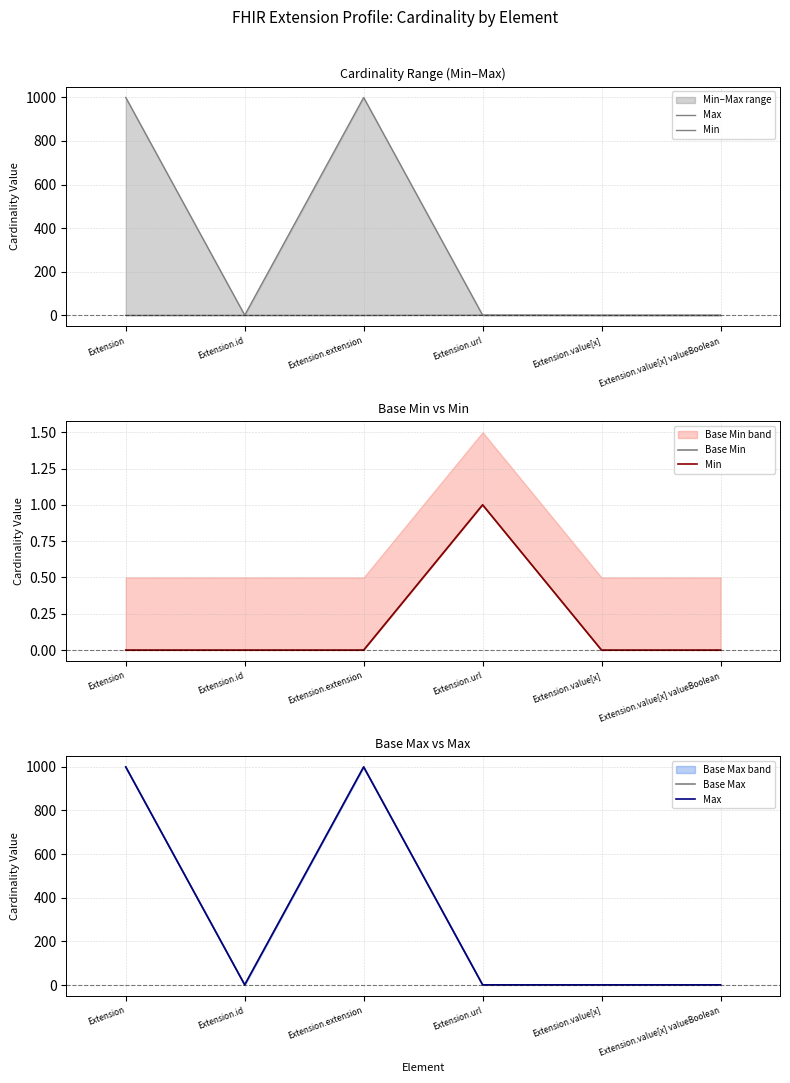

Is it true that Min equals 0 at Extension.value[x]?

True